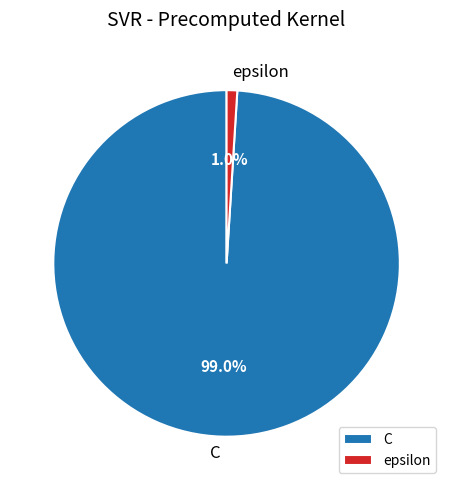

Does C represent more than half of the total?

Yes